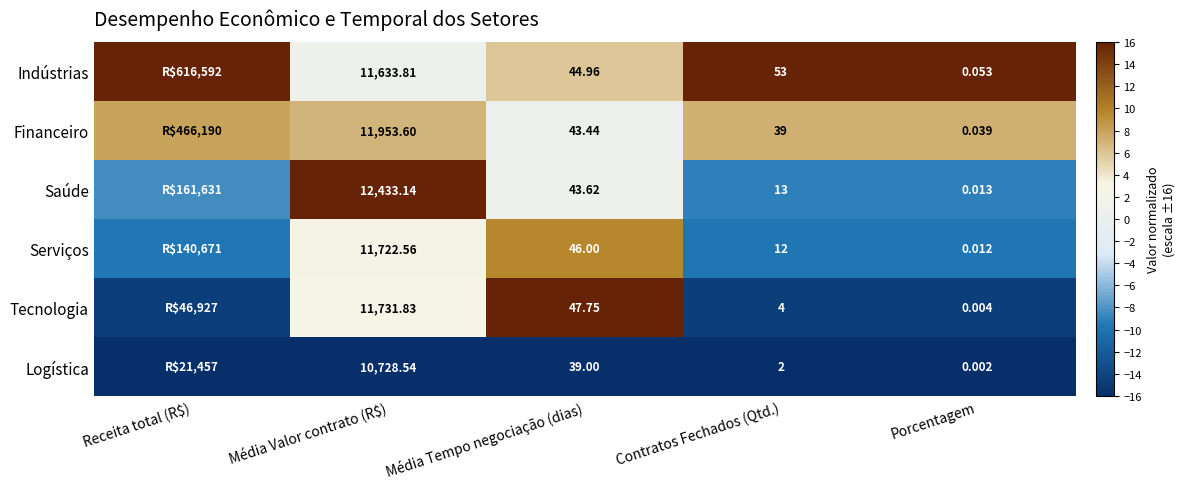

At Média Tempo negociação (dias), list the series in order from smallest to largest.

Logística, Financeiro, Saúde, Indústrias, Serviços, Tecnologia